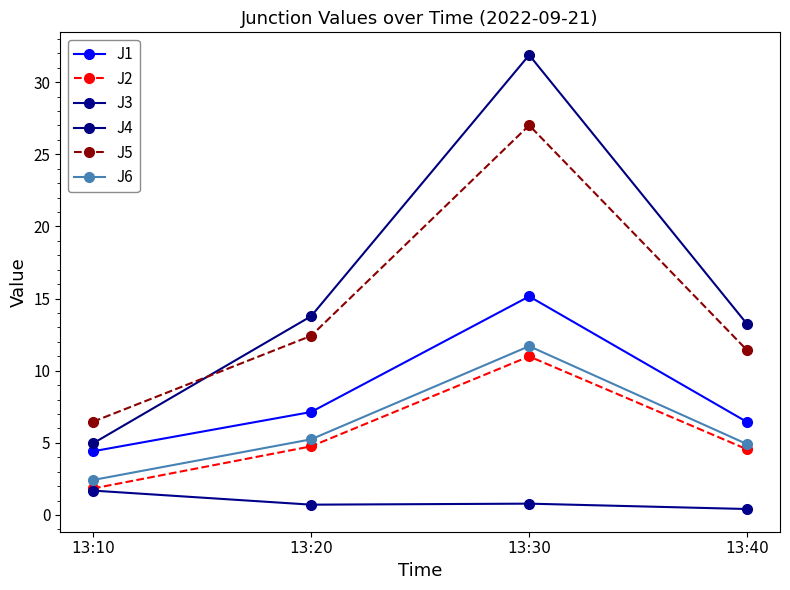

The value of J3 at 13:10 is 2.7. True or false?

False